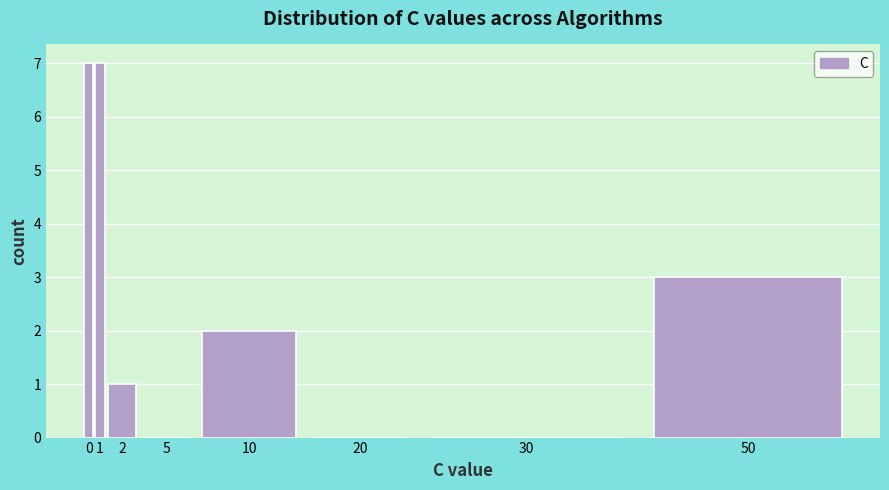

Reading left to right, list all the values displayed in this chart.

0=7	1=7	2=1	5=0	10=2	20=0	30=0	50=3